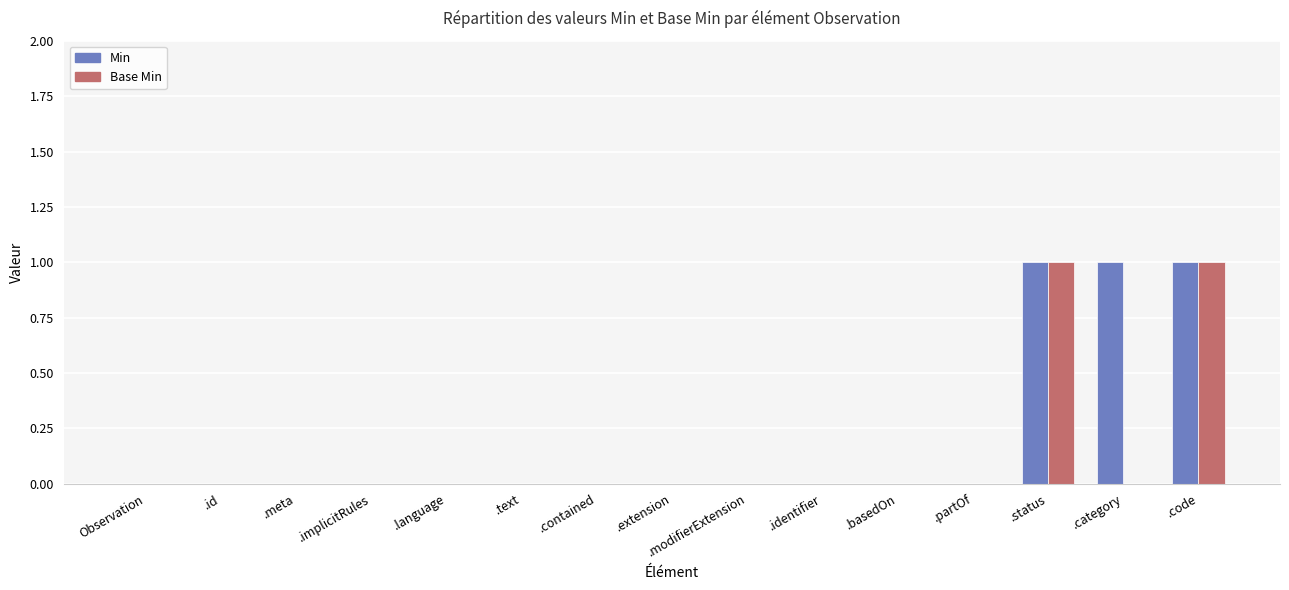

The Base Min series shows 0 at .text. True or false?

True